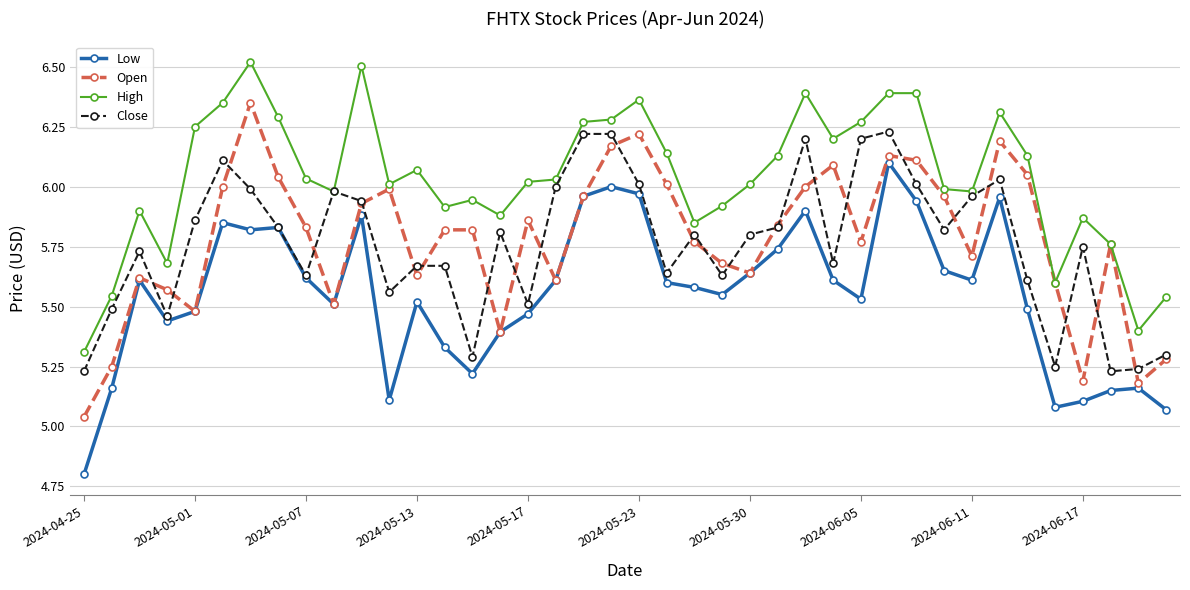

List the series in order of their peak value, highest first.

High, Open, Close, Low